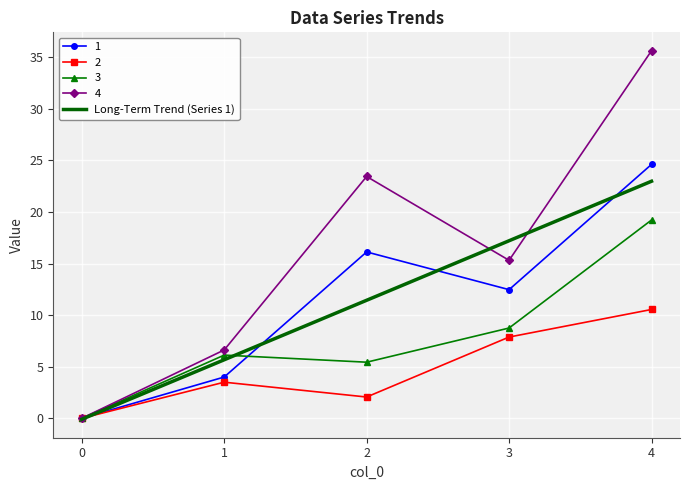

Is it true that 1 equals 2.8 at 3?

False